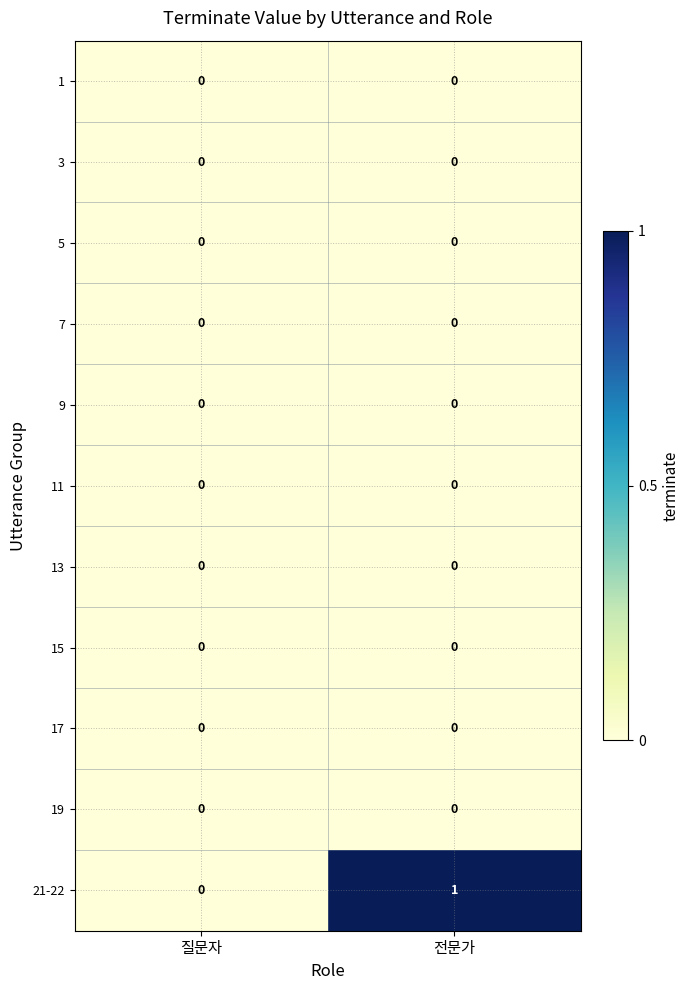

The 15 series shows 0 at 전문가. True or false?

True